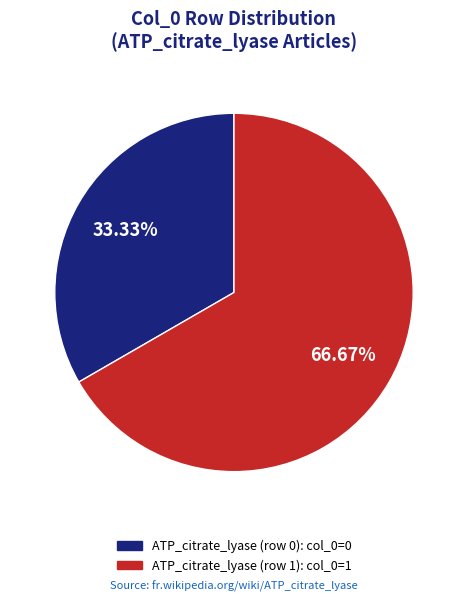

How many segments does this pie chart have?

2